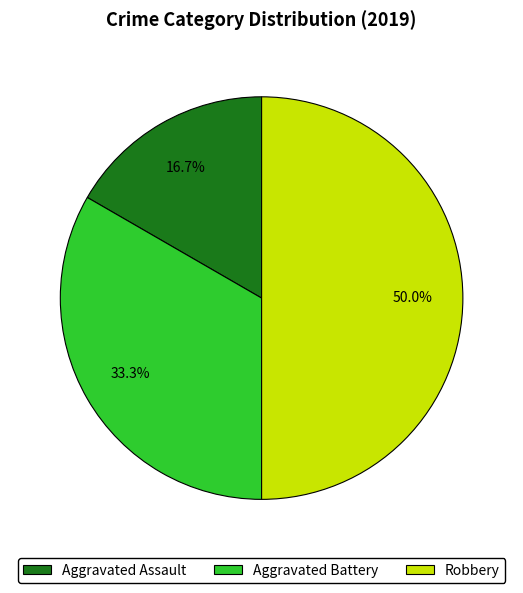

Is the sum of Aggravated Battery and Robbery greater than half?

Yes